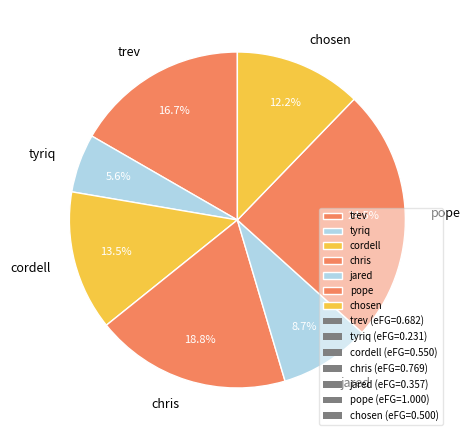

How many slices are in this pie chart?

7